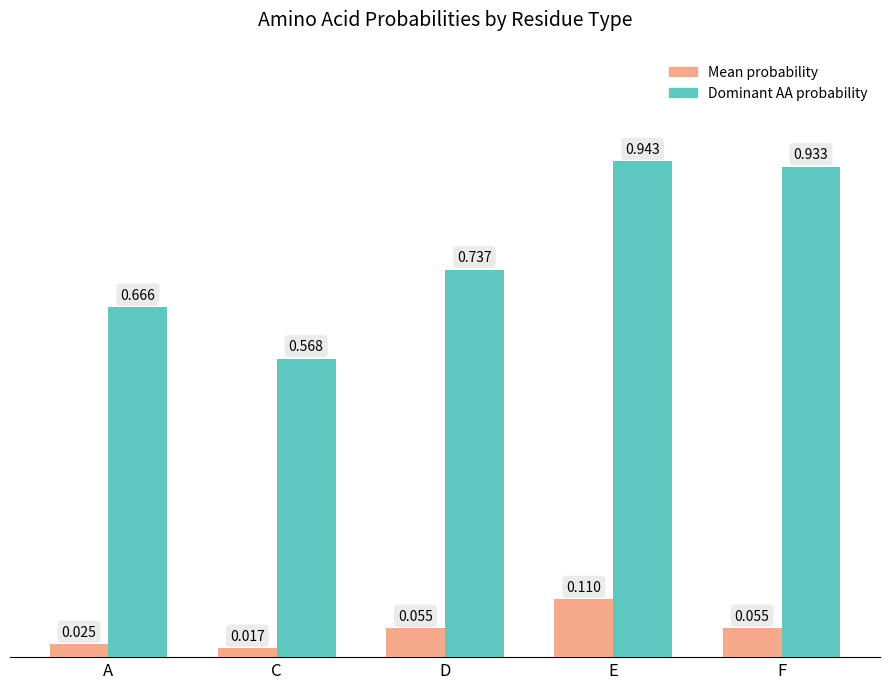

List the series in order of their overall mean, highest first.

Dominant AA probability, Mean probability